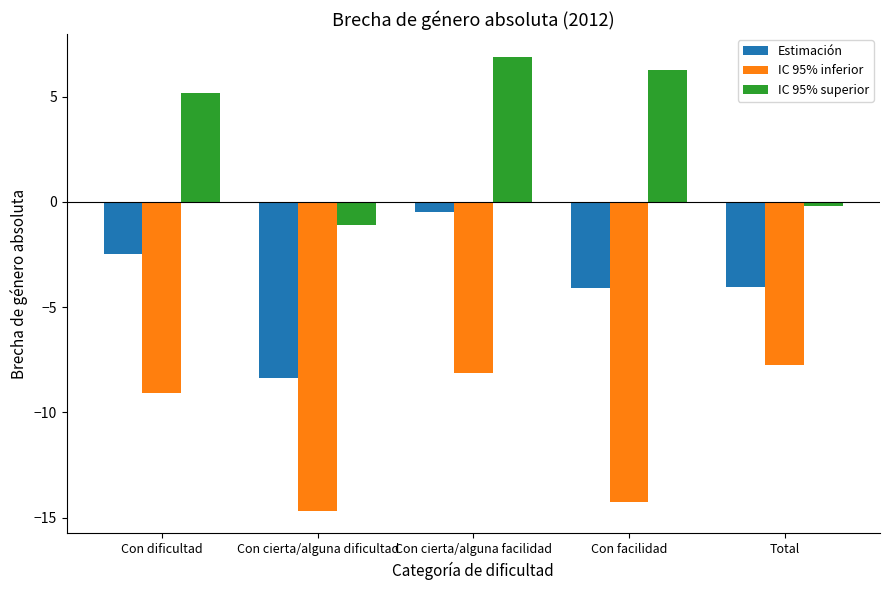

What is the sum of all IC 95% superior values?

17.0